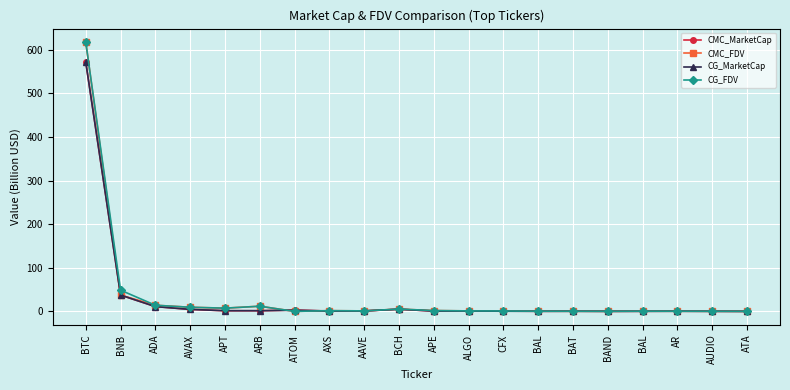

What is the sum of all CMC_MarketCap values?

641.2